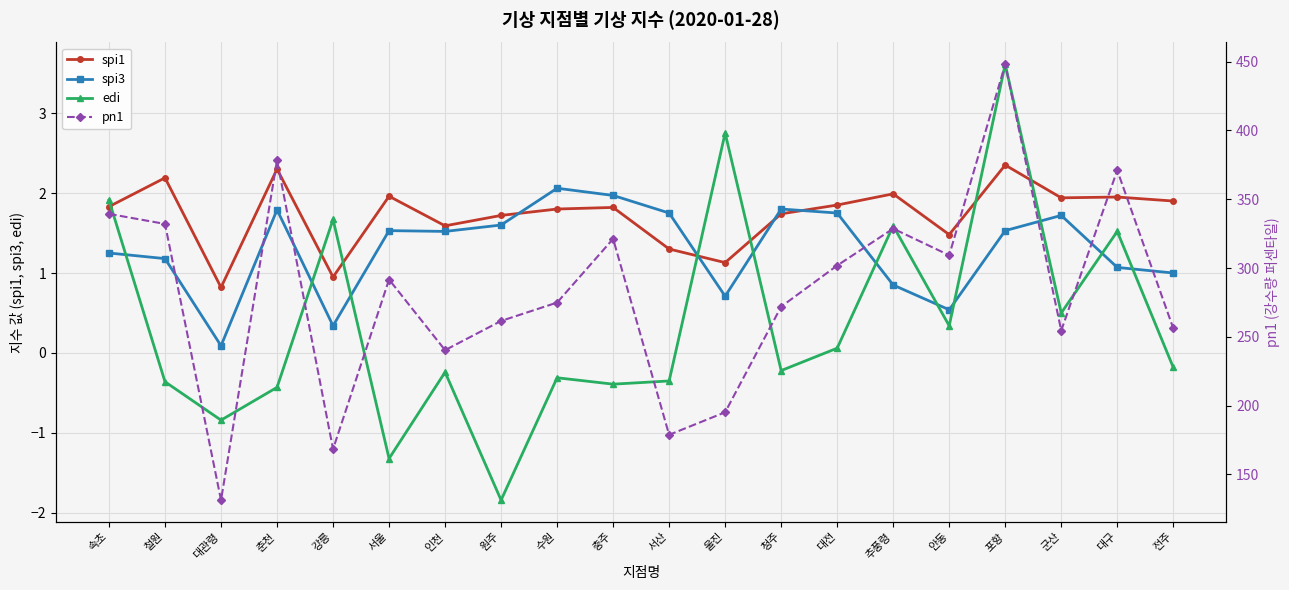

Where is spi1 nearest to the value 1?

강릉